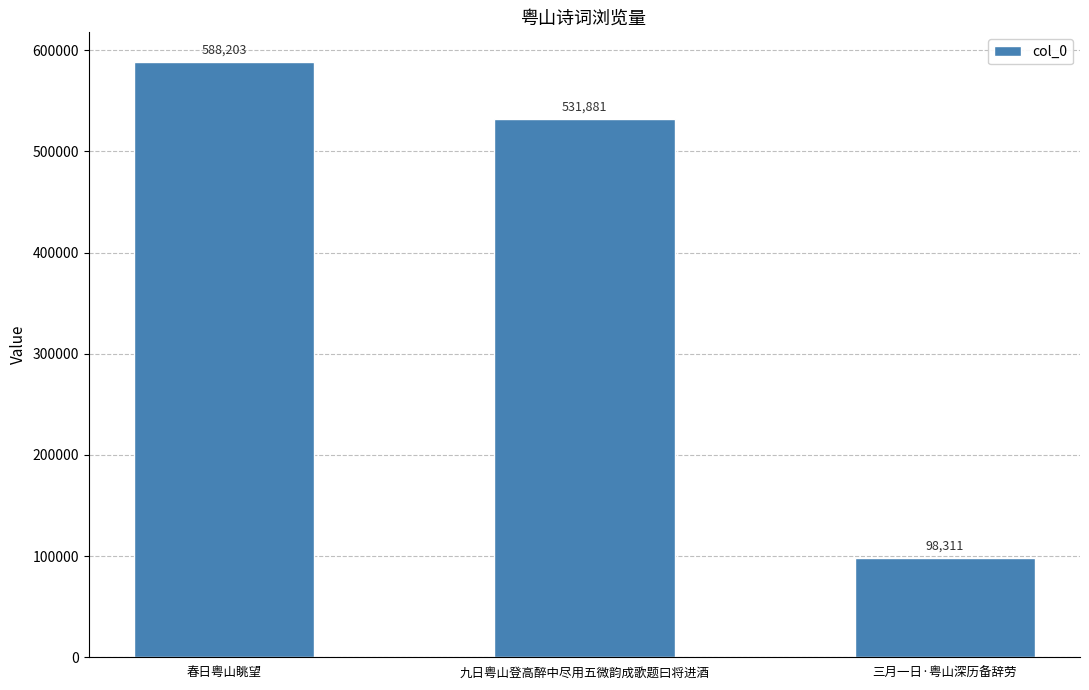

Reading left to right, list all the values displayed in this chart.

春日粤山眺望=588203	九日粤山登高醉中尽用五微韵成歌题曰将进酒=531881	三月一日·粤山深历备辞劳=98311